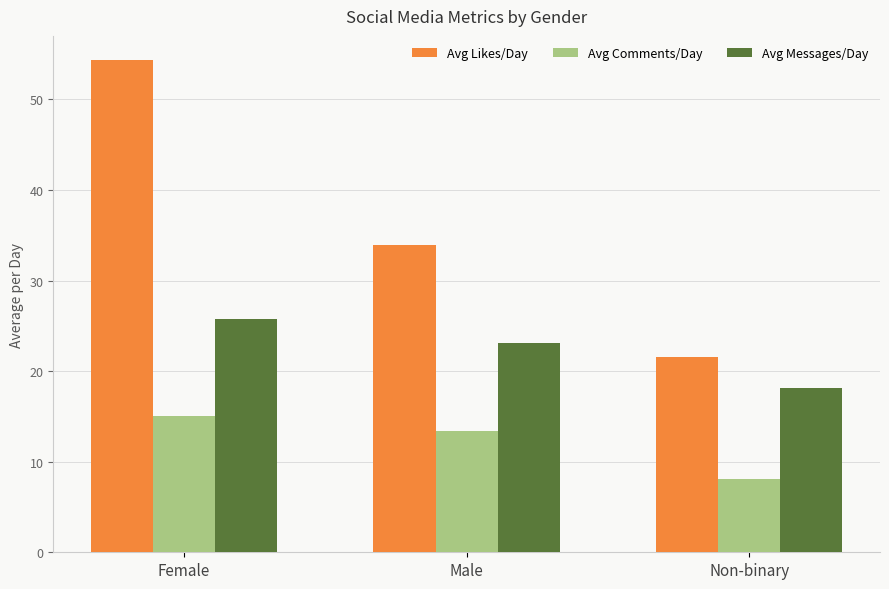

How many data points in Avg Messages/Day are above 23?

2